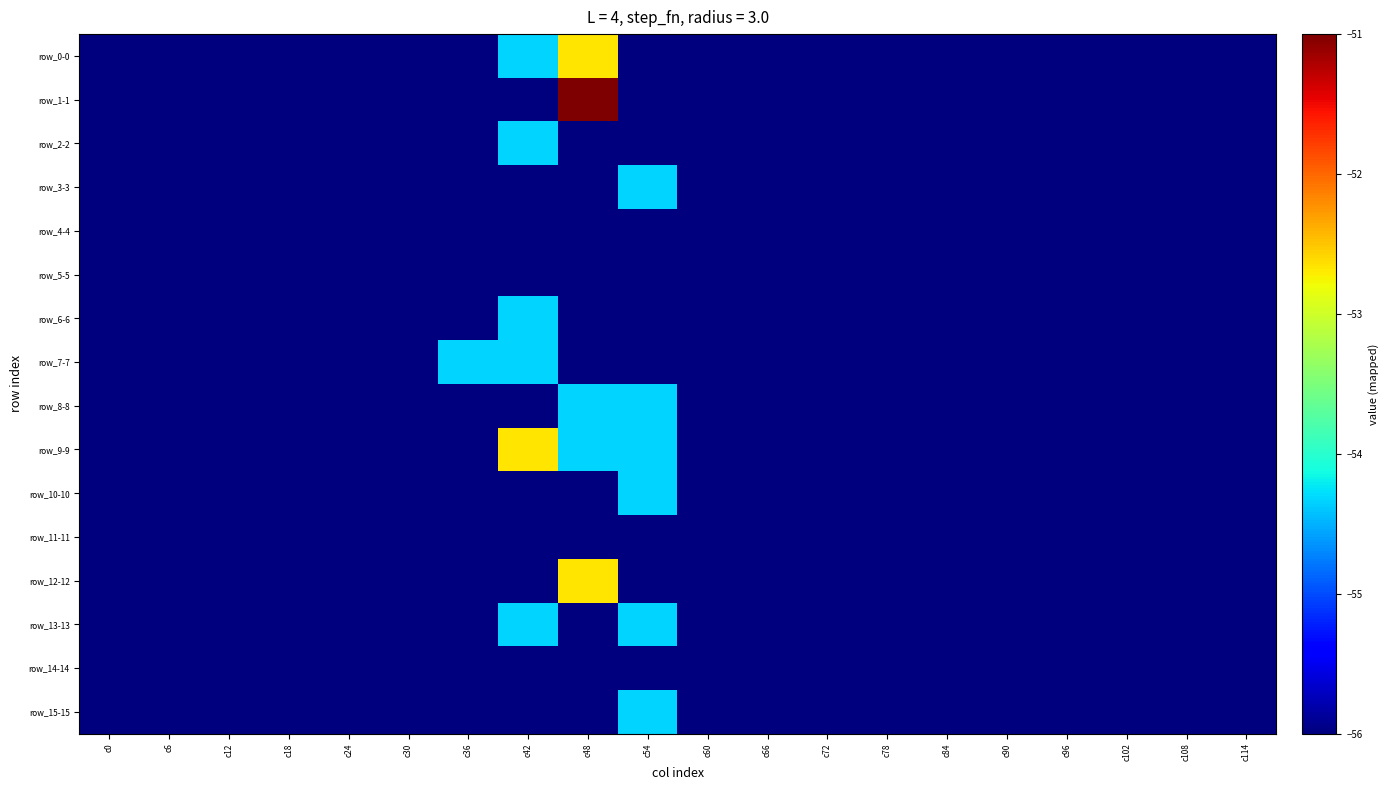

Which has a higher value, c90 or c42?

c42